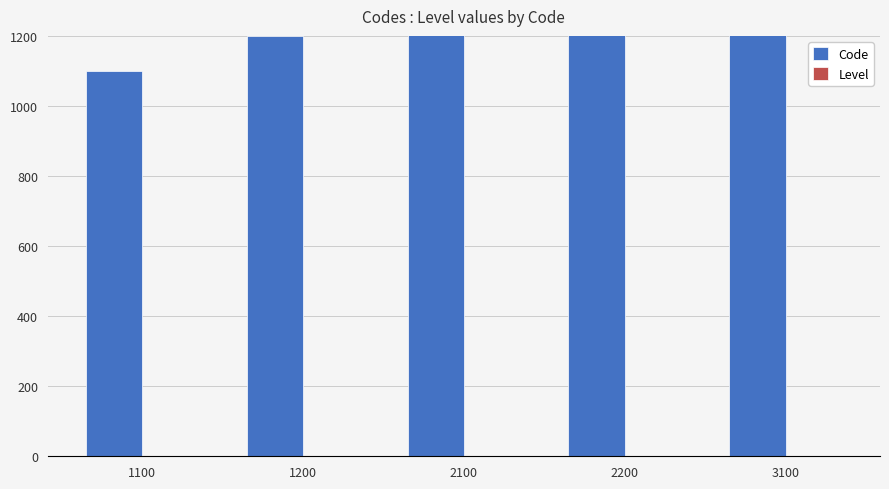

Rank the categories by Level value from highest to lowest.

1100, 1200, 2100, 2200, 3100